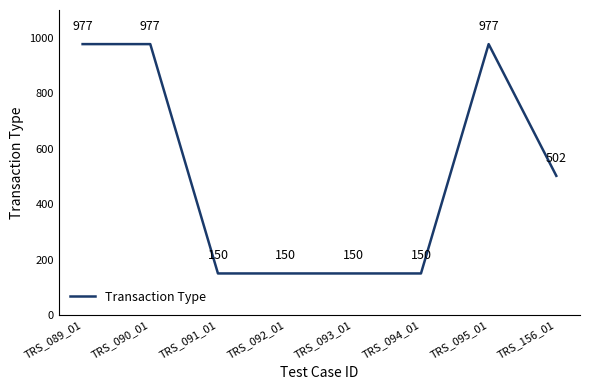

What is the difference between the second highest and second lowest values?

827